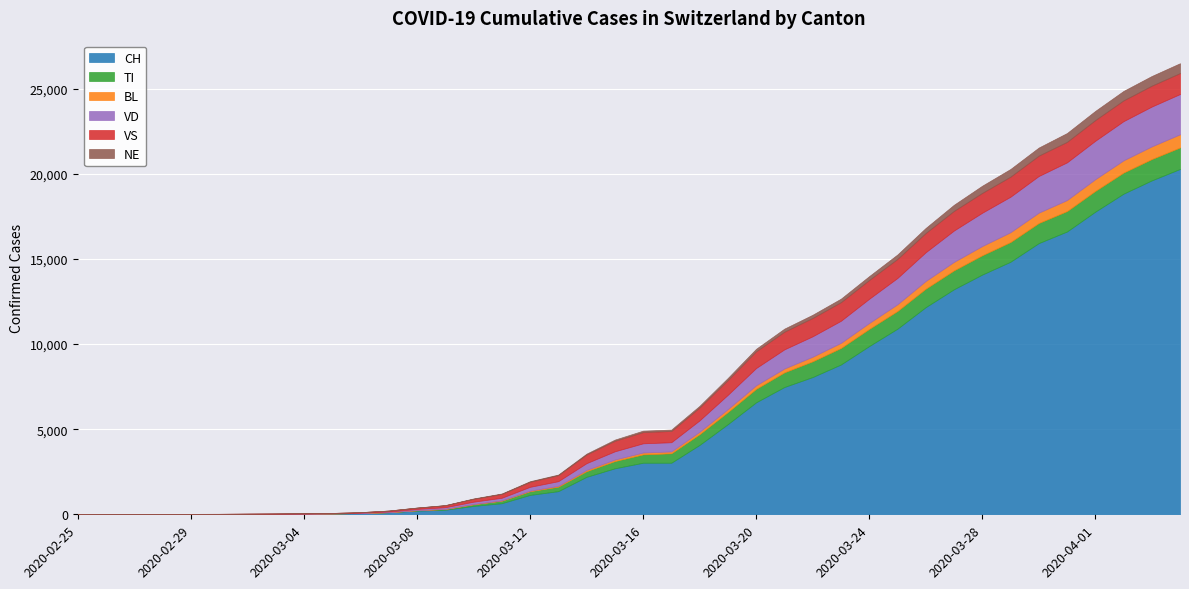

Is it true that BL equals 421 at 2020-03-31?

False